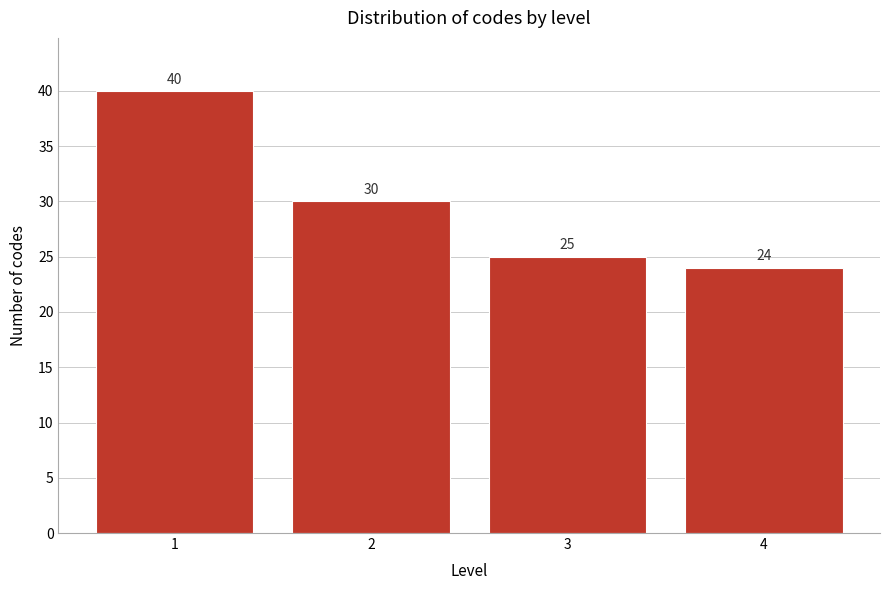

Reading left to right, extract all data points from this chart.

40	30	25	24